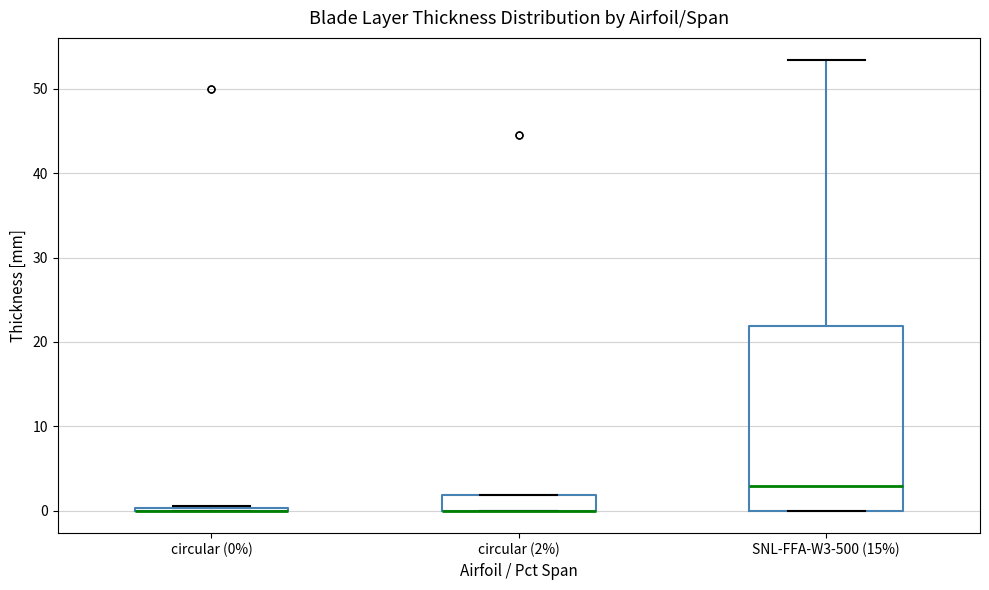

Reading left to right, transcribe this box plot: for each box, give where its median line is, the range the box spans, and where its two whiskers end, as read against the y-axis. The values are not printed on the chart, so give them approximately, as read against the axis.

circular (0%): box collapsed to a line at 0, whiskers 0 to 1
circular (2%): median 0 (drawn on the box's lower edge), box 0 to 2, whiskers 0 to 2
SNL-FFA-W3-500 (15%): median 3, box 0 to 22, whiskers 0 to 53